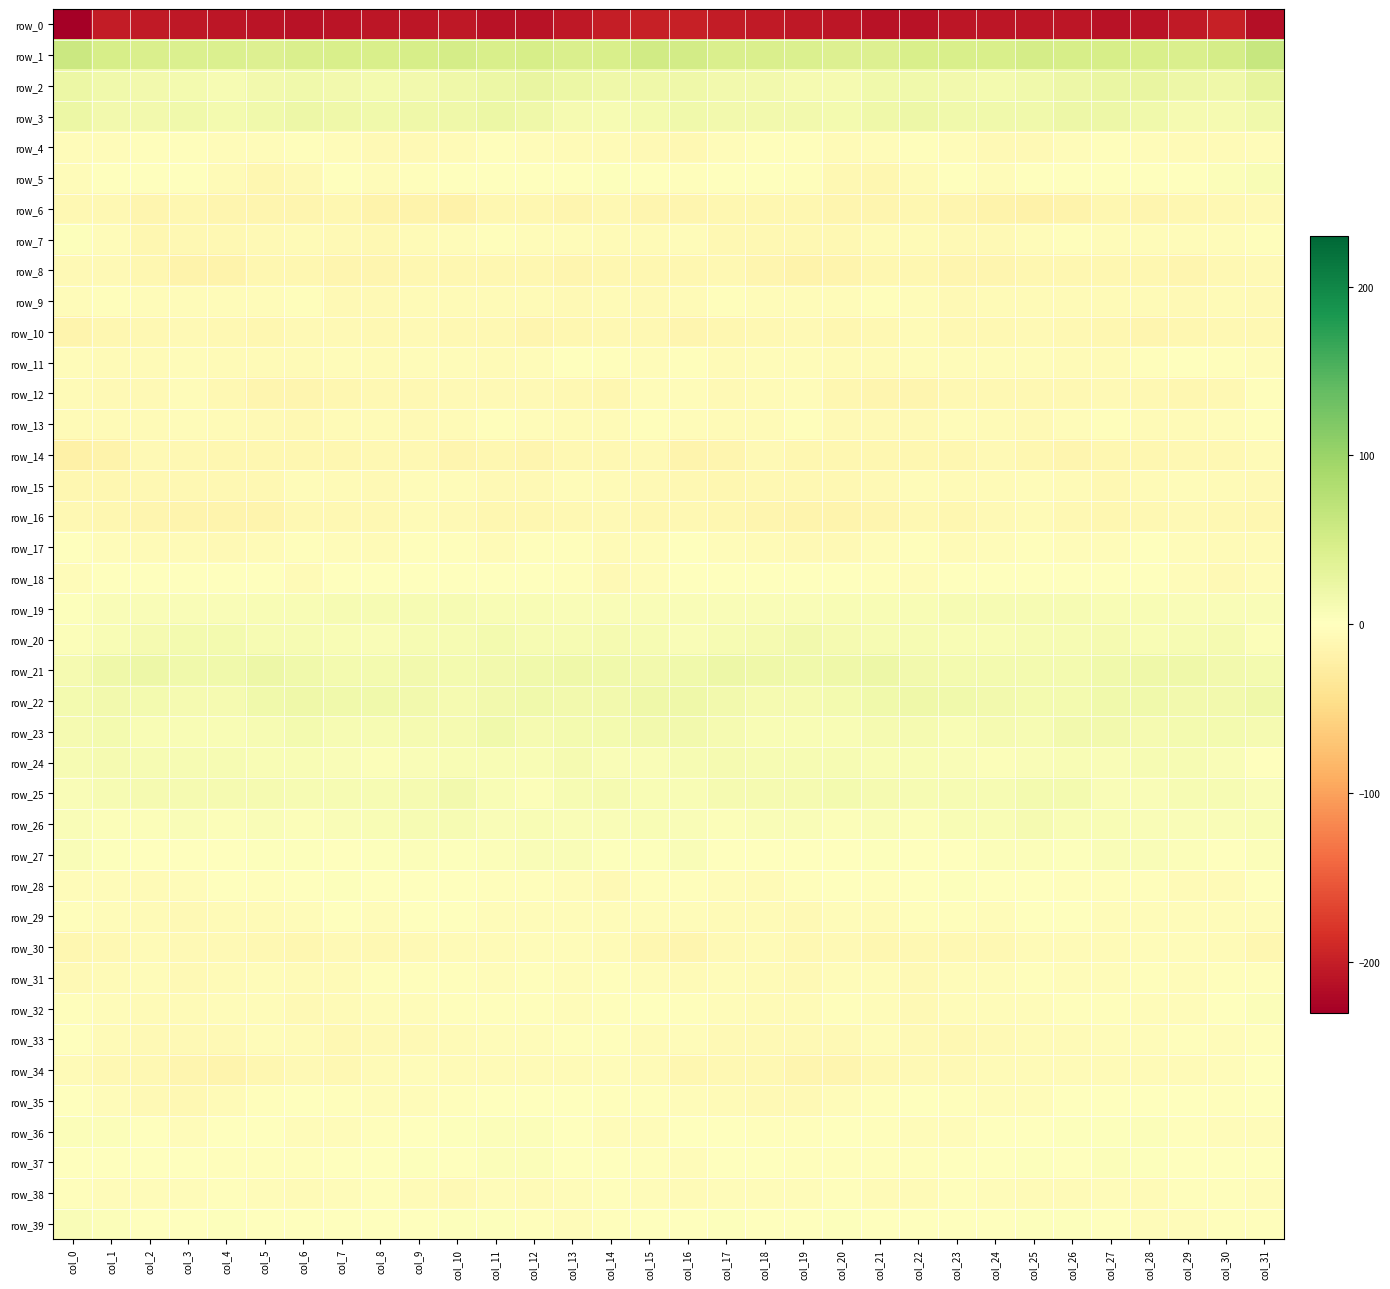

What is the difference between the row_39 values at col_16 and col_6?

0.2